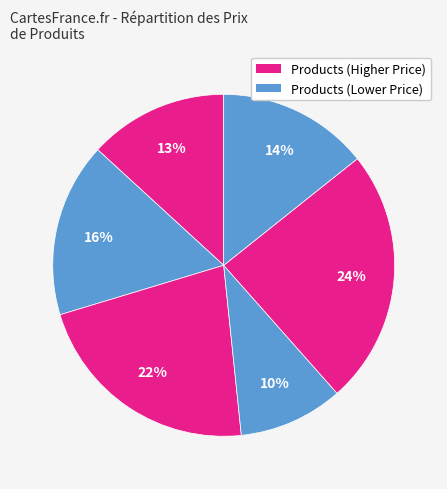

Count the number of slices in the pie.

6